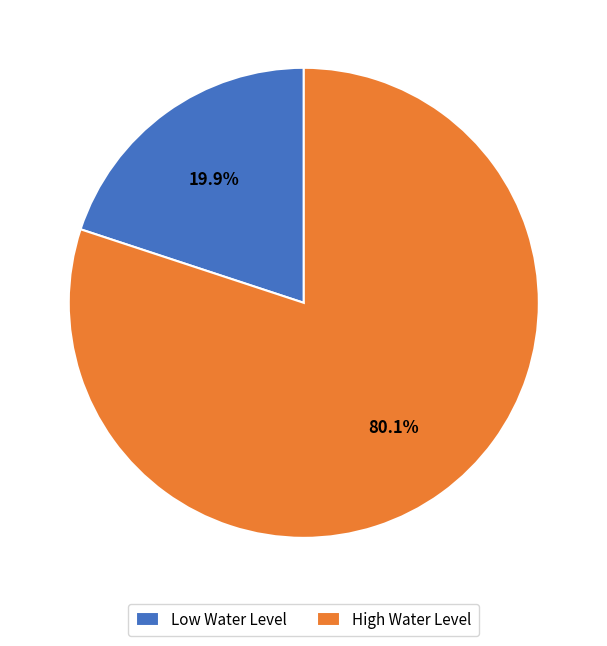

Is the sum of High Water Level and Low Water Level greater than half?

Yes